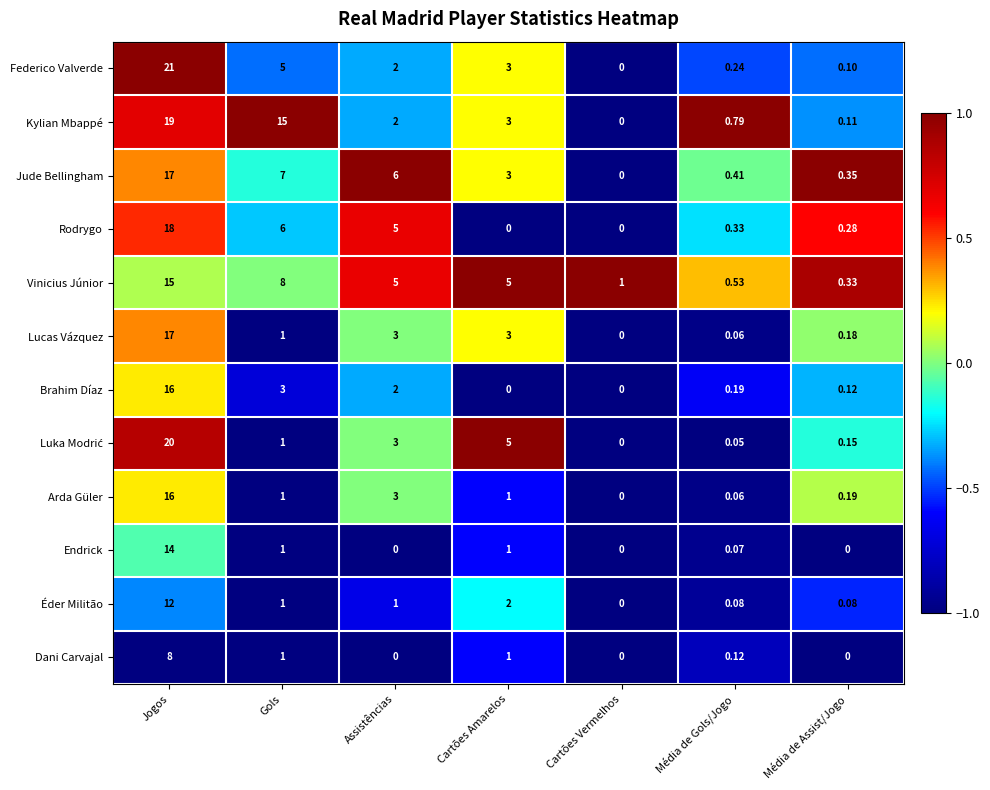

Which series has the largest total across all categories?

Kylian Mbappé